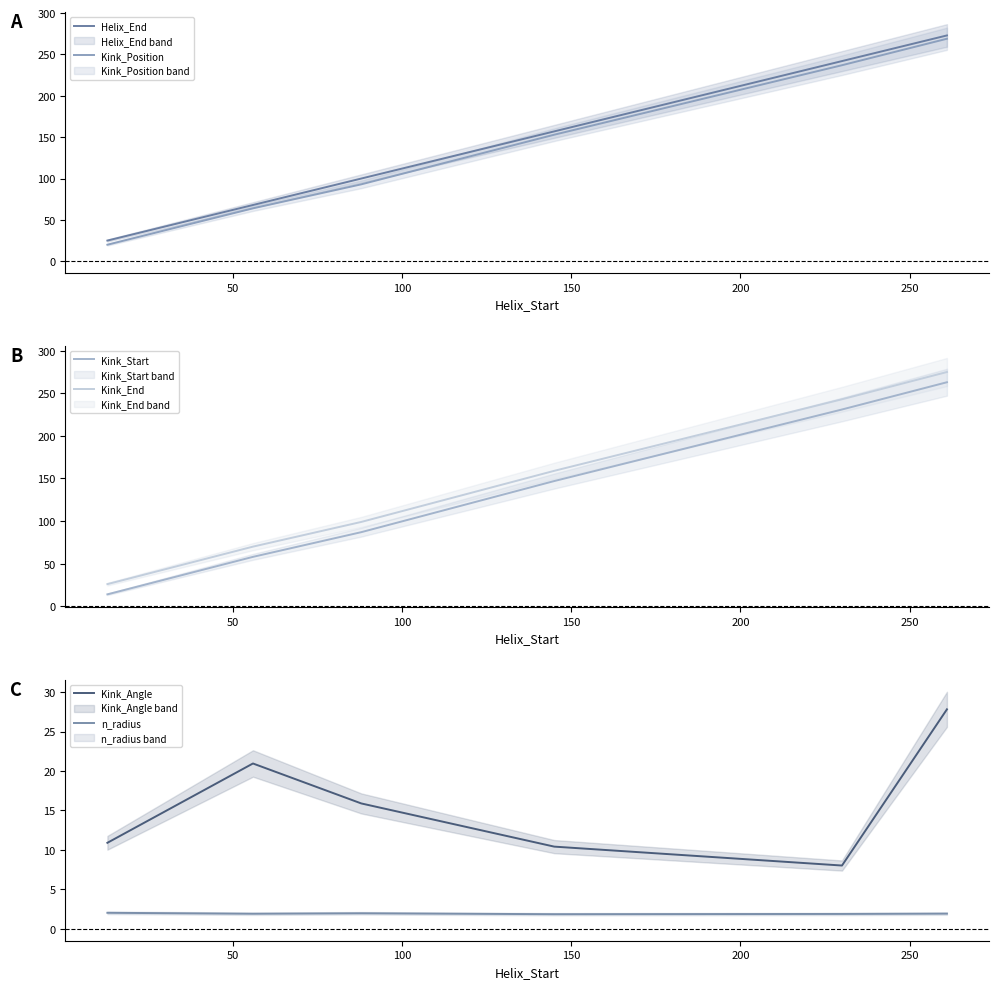

What is the minimum value shown in the chart?

1.9